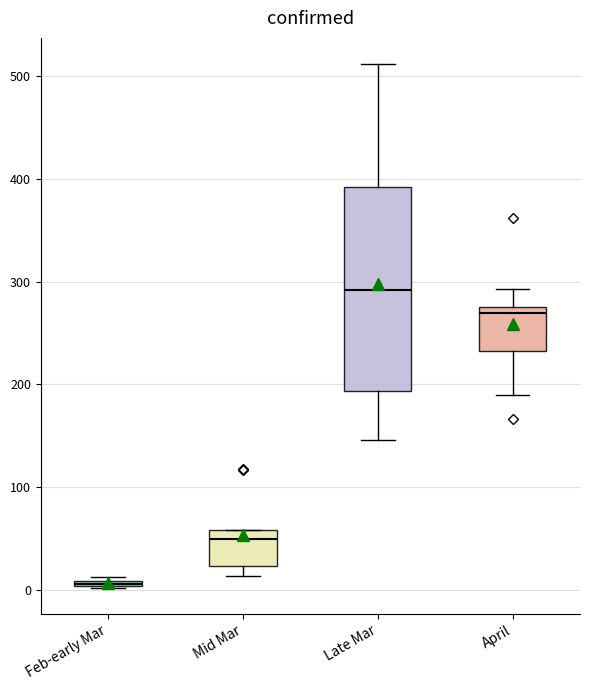

Where is the upper edge of the box for Mid Mar on the y-axis? The values are not printed on the chart, so give them approximately, as read against the axis.

60